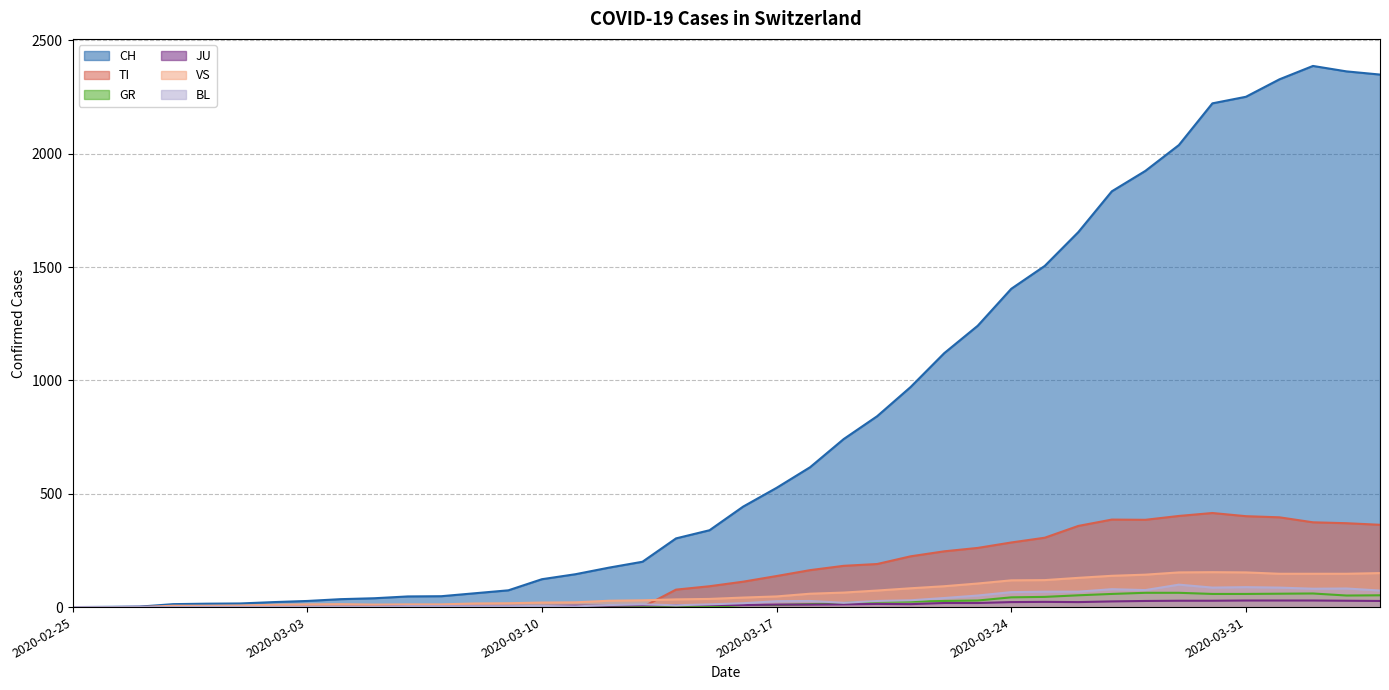

At 2020-03-05, list the series in order from smallest to largest.

TI, GR, BL, JU, VS, CH